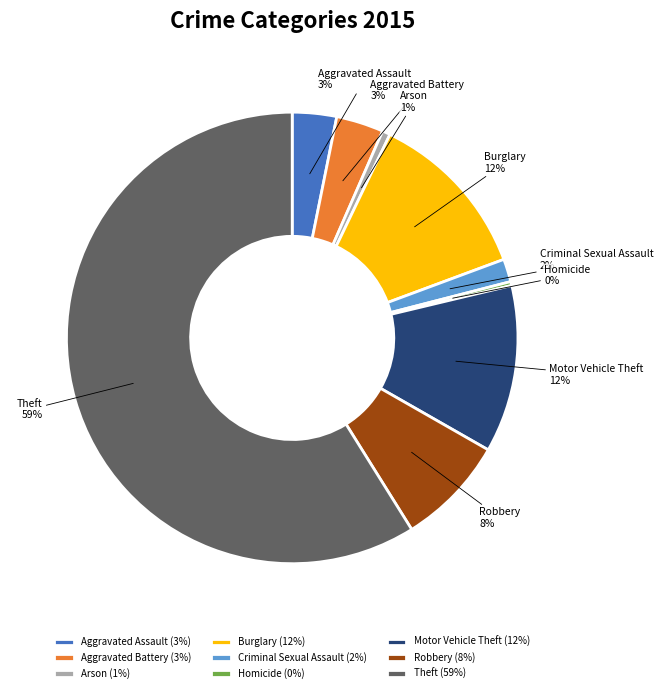

To the nearest percent, what is the difference between the largest and smallest slice percentages?

59%